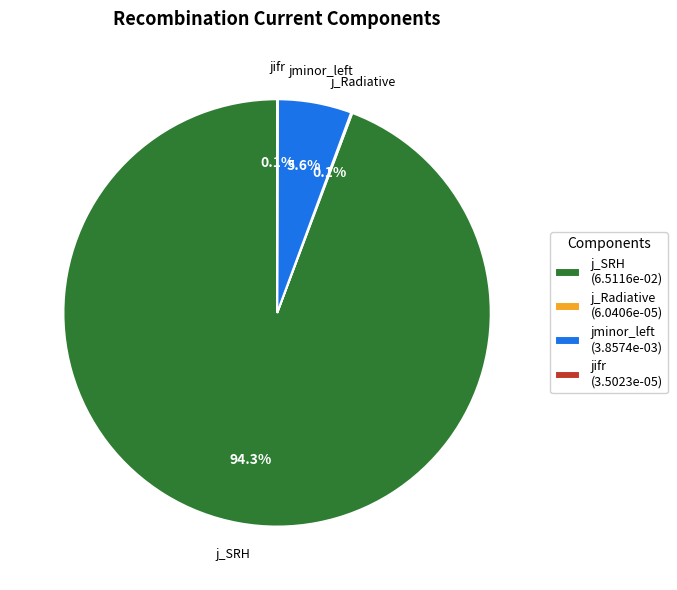

Does any single category account for the majority?

Yes